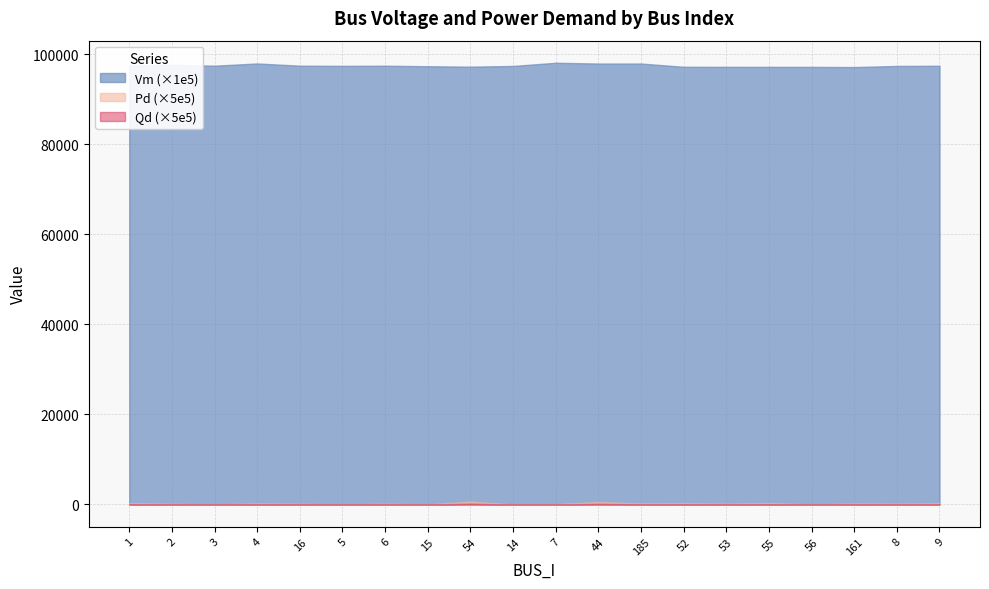

What is the label of the 17th point from the right?

4